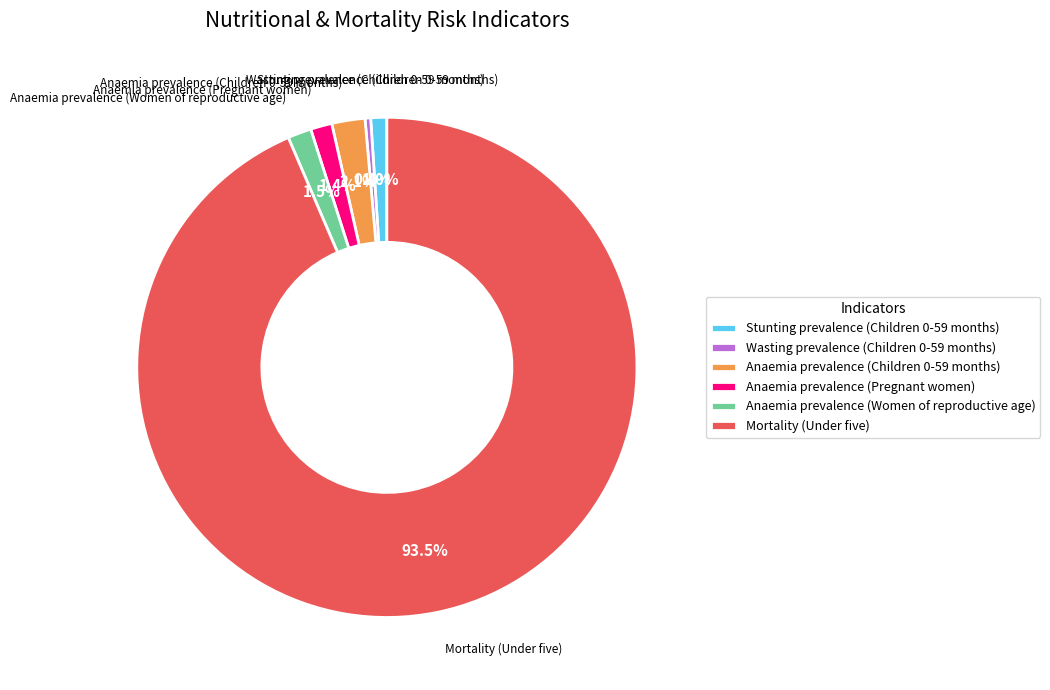

To the nearest percent, what is the average slice percentage?

17%